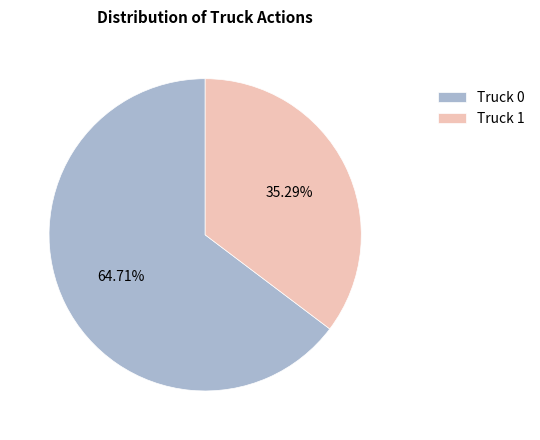

To the nearest percent, what is the difference between the largest and smallest slice percentages?

29%